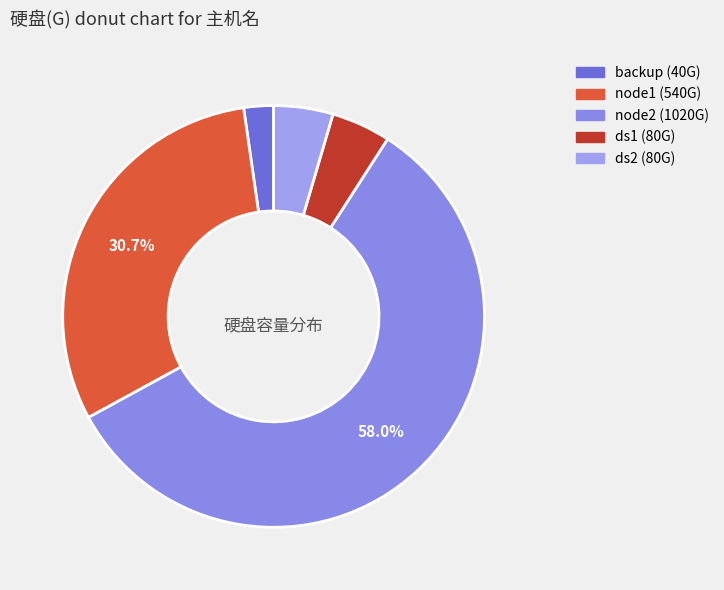

What is the total percentage of node1 and ds2?

35.2%